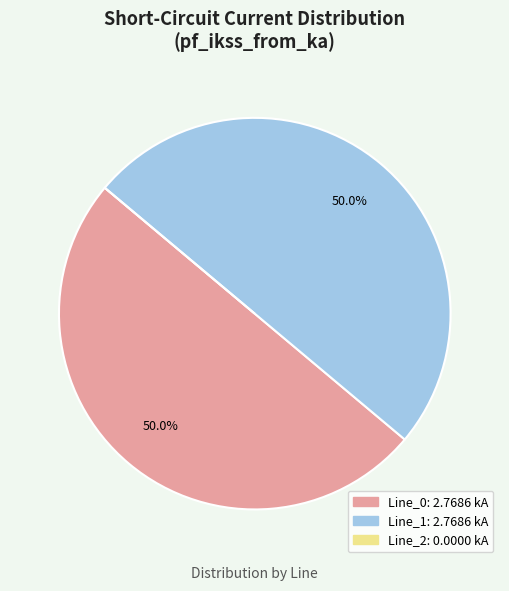

Is it true that Line_1 is 50% of the pie?

True